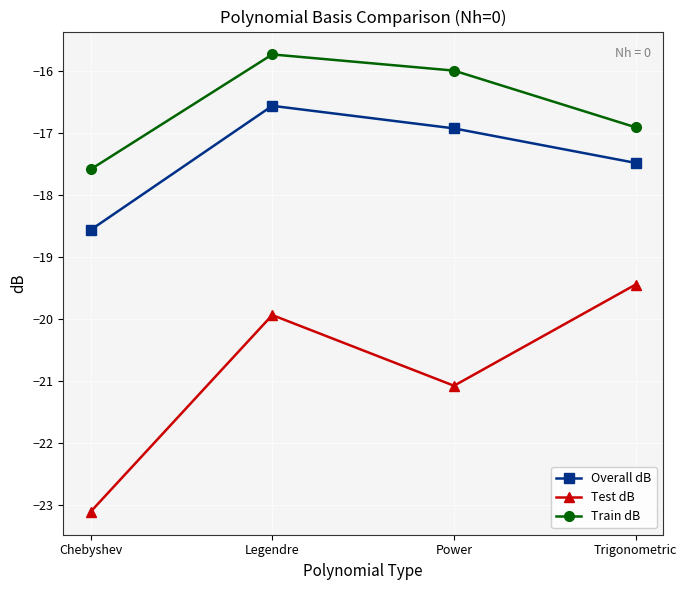

Reading left to right, transcribe all the data shown in this chart.

Overall dB: Chebyshev=-18.6	Legendre=-16.6	Power=-16.9	Trigonometric=-17.5
Test dB: Chebyshev=-23.1	Legendre=-19.9	Power=-21.1	Trigonometric=-19.4
Train dB: Chebyshev=-17.6	Legendre=-15.7	Power=-16.0	Trigonometric=-16.9